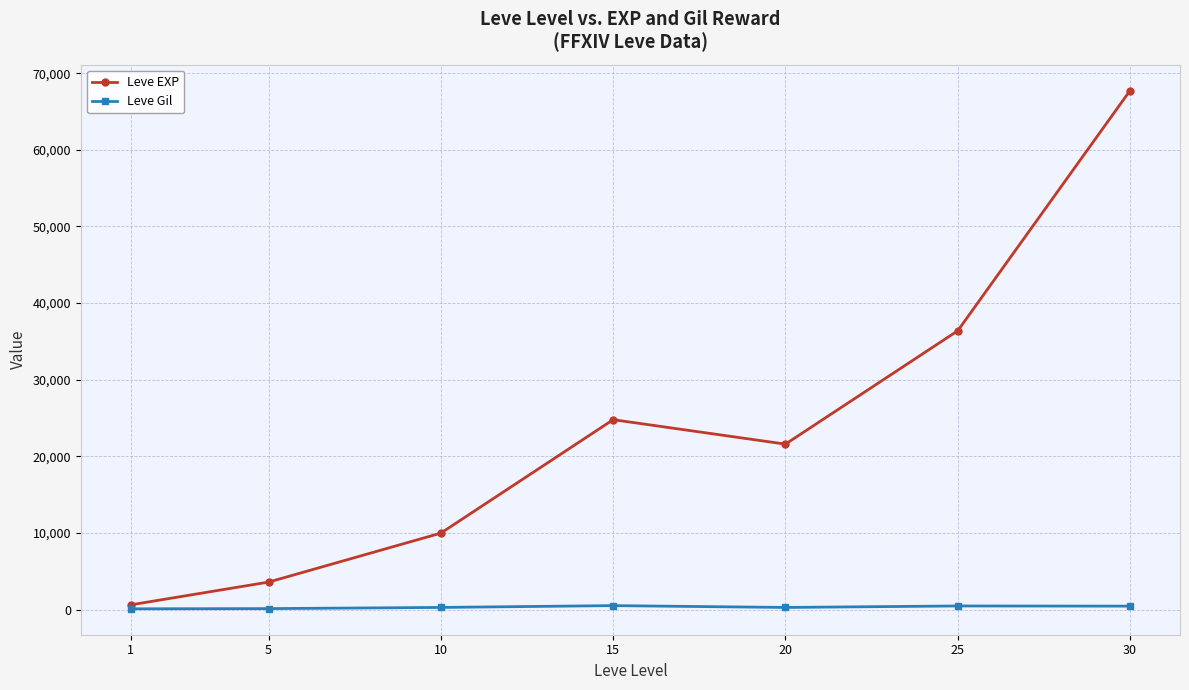

How many series are shown in this chart?

2